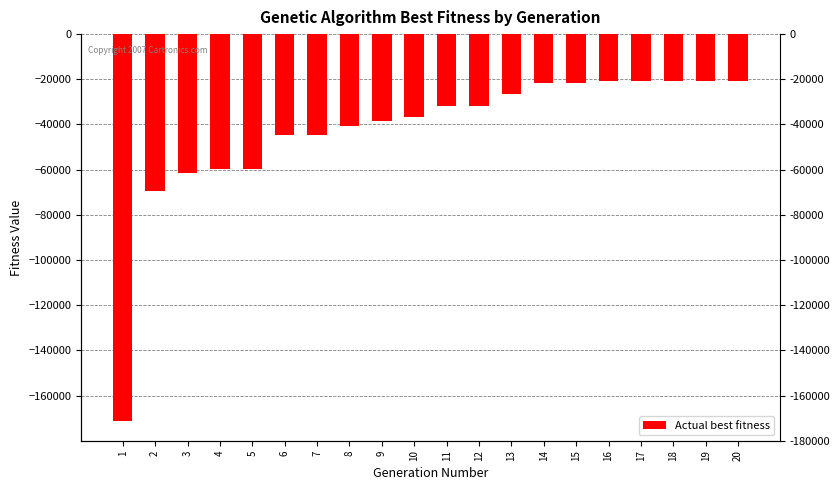

What is the average value?

-43195